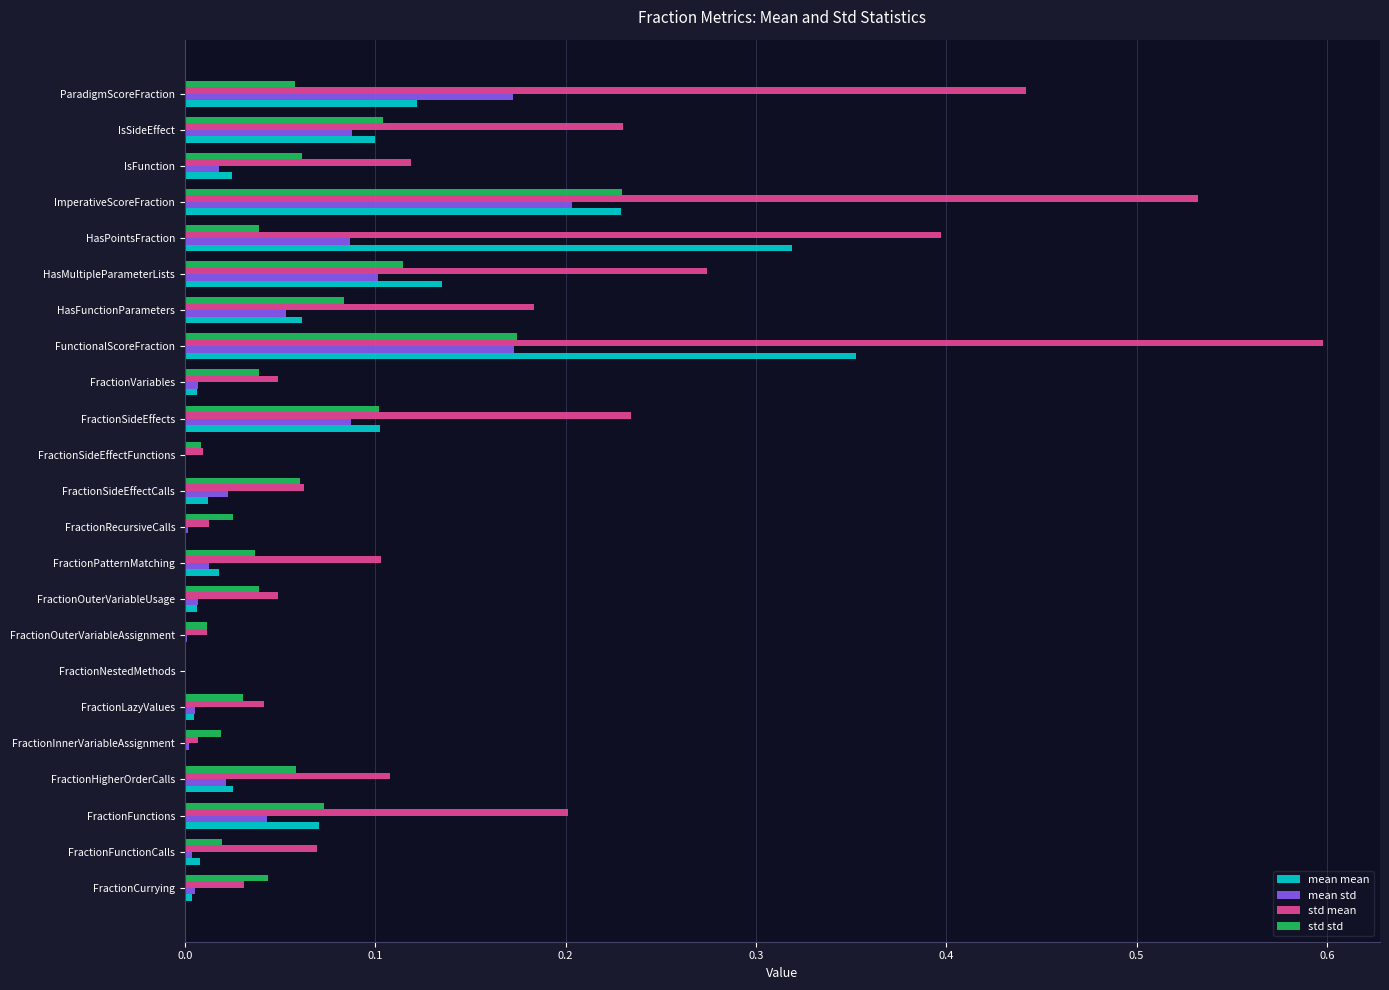

The std std series shows 0.2 at ImperativeScoreFraction. True or false?

True